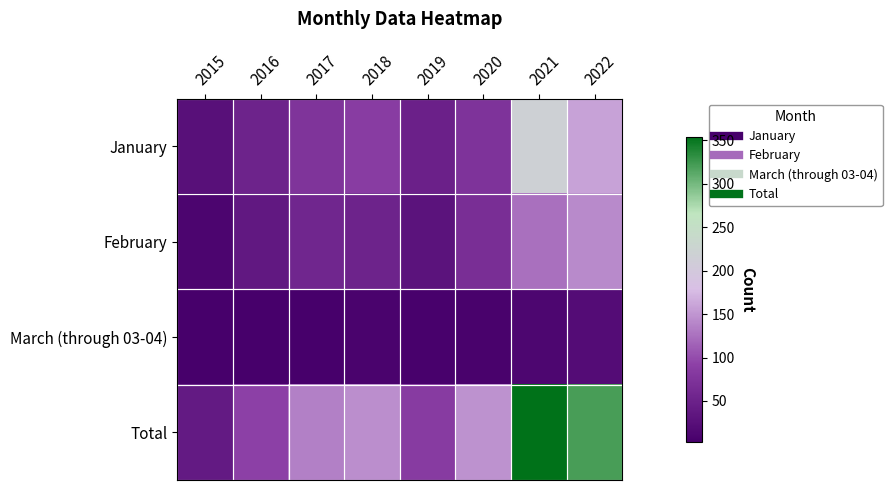

Which series has the largest total across all categories?

Total